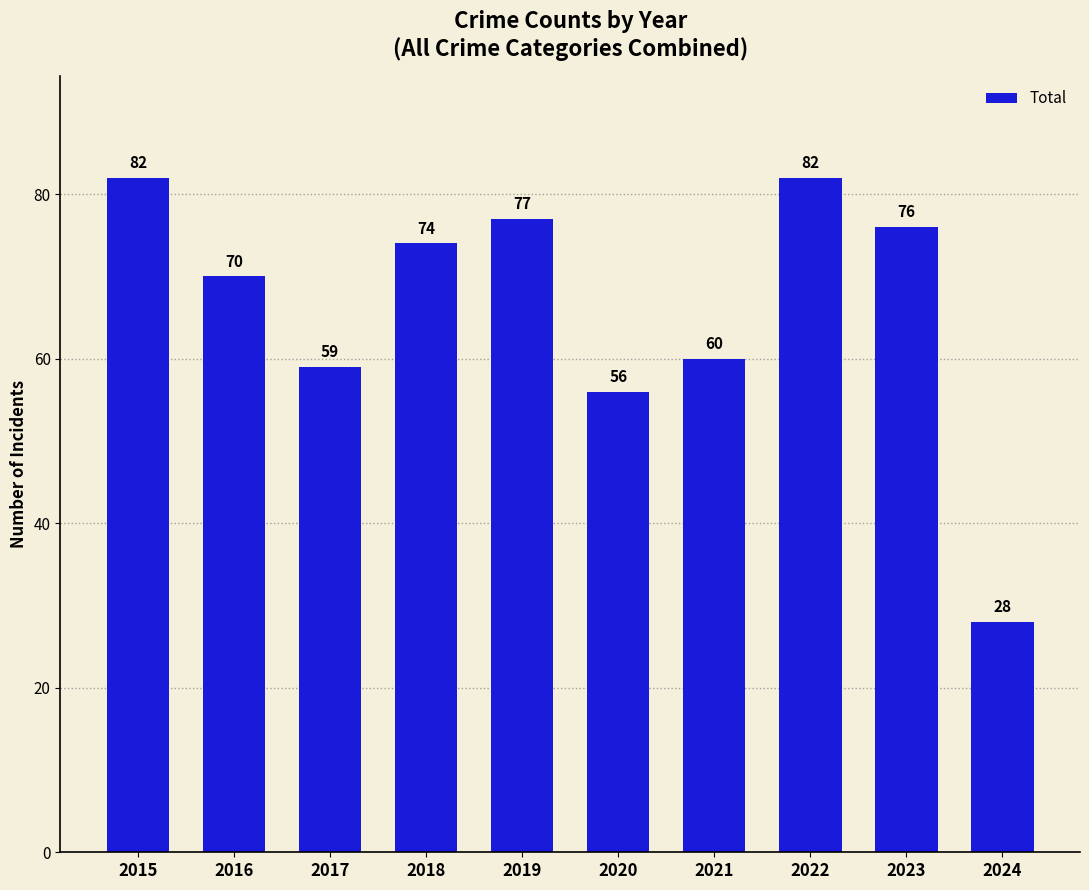

What is the sum of all values?

664